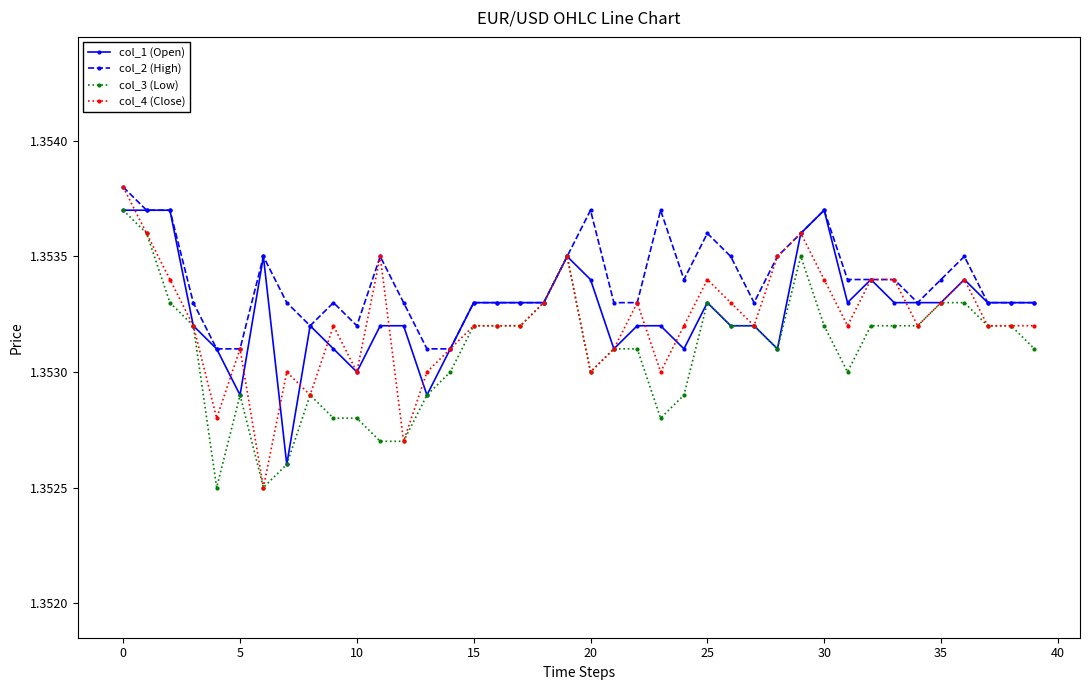

At how many categories does at least one series exceed 1?

40